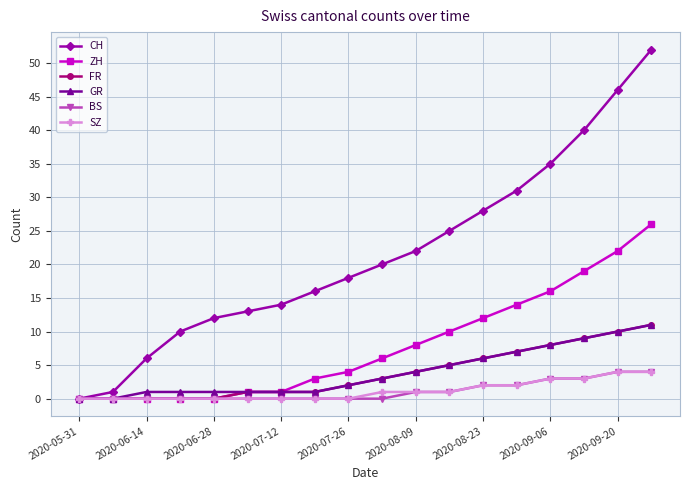

What is the maximum value shown in the chart?

52